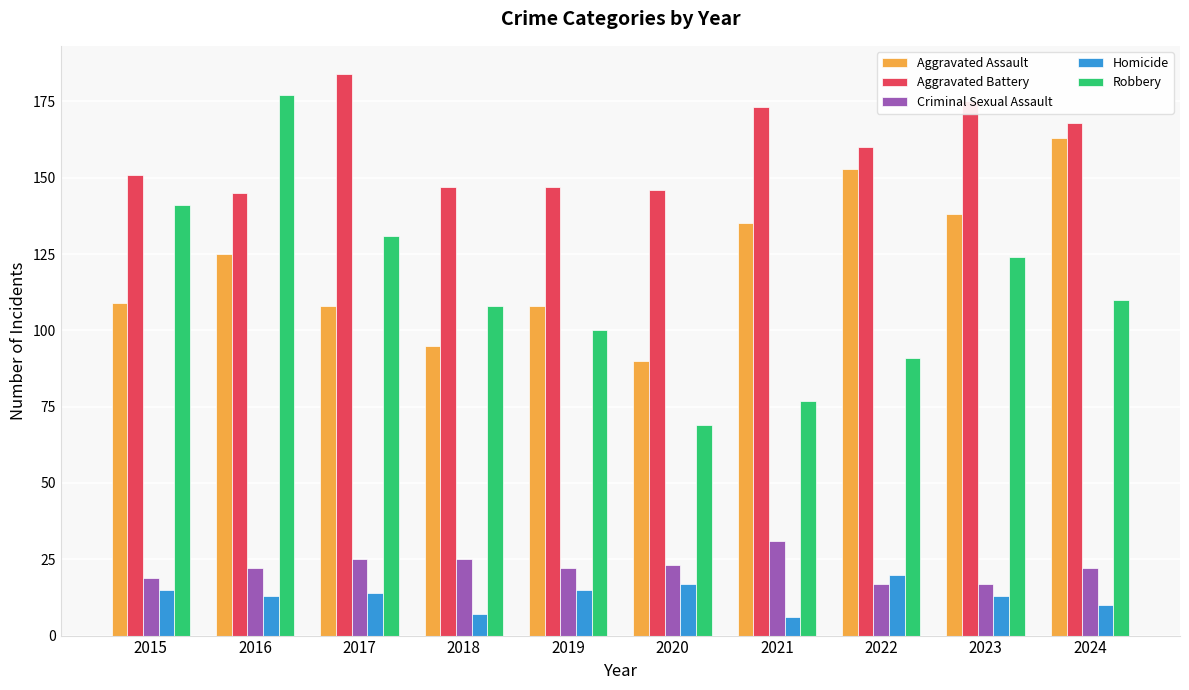

Is the value of Robbery at 2017 greater than the value of Criminal Sexual Assault at 2021?

Yes